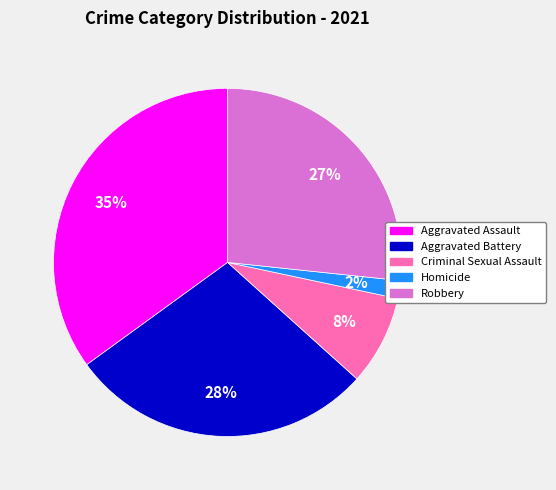

Which category has the smallest portion of the pie?

Homicide